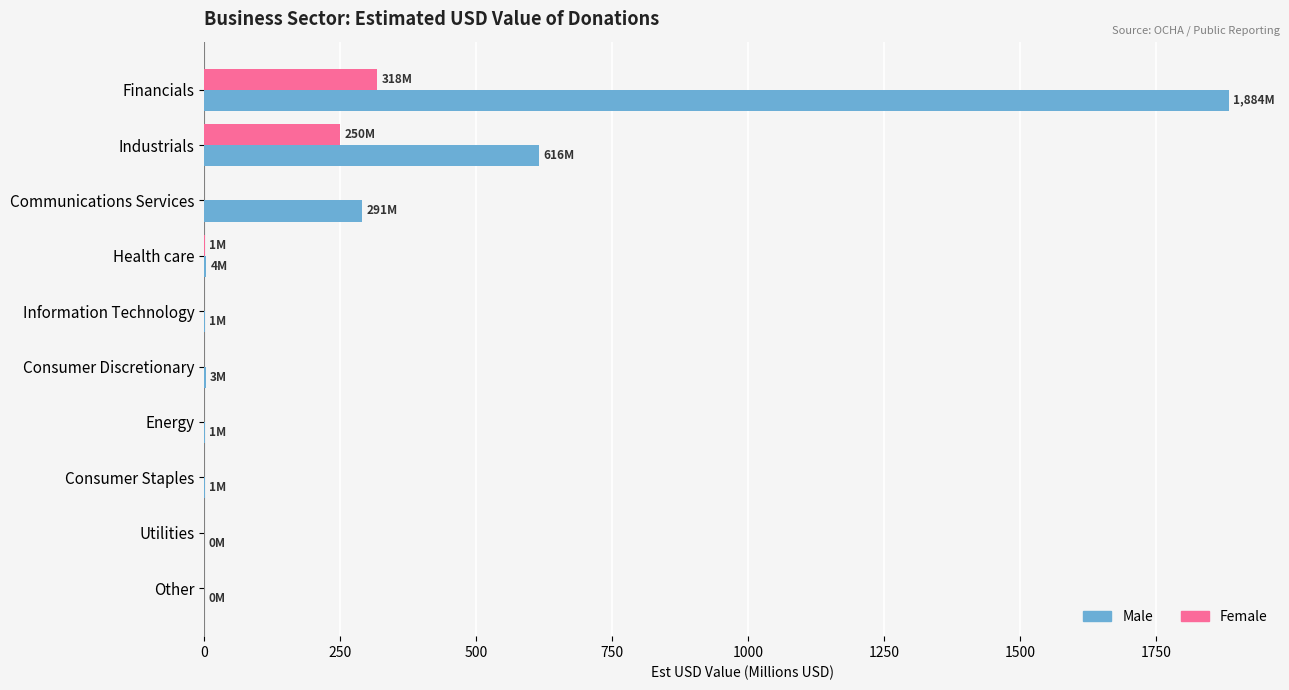

Which series has the widest spread of values?

Male